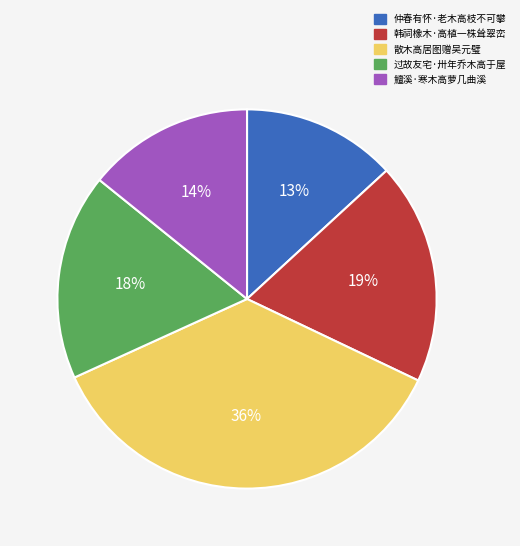

Between 仲春有怀·老木高枝不可攀 and 散木高居图赠吴元璧, which is larger?

散木高居图赠吴元璧